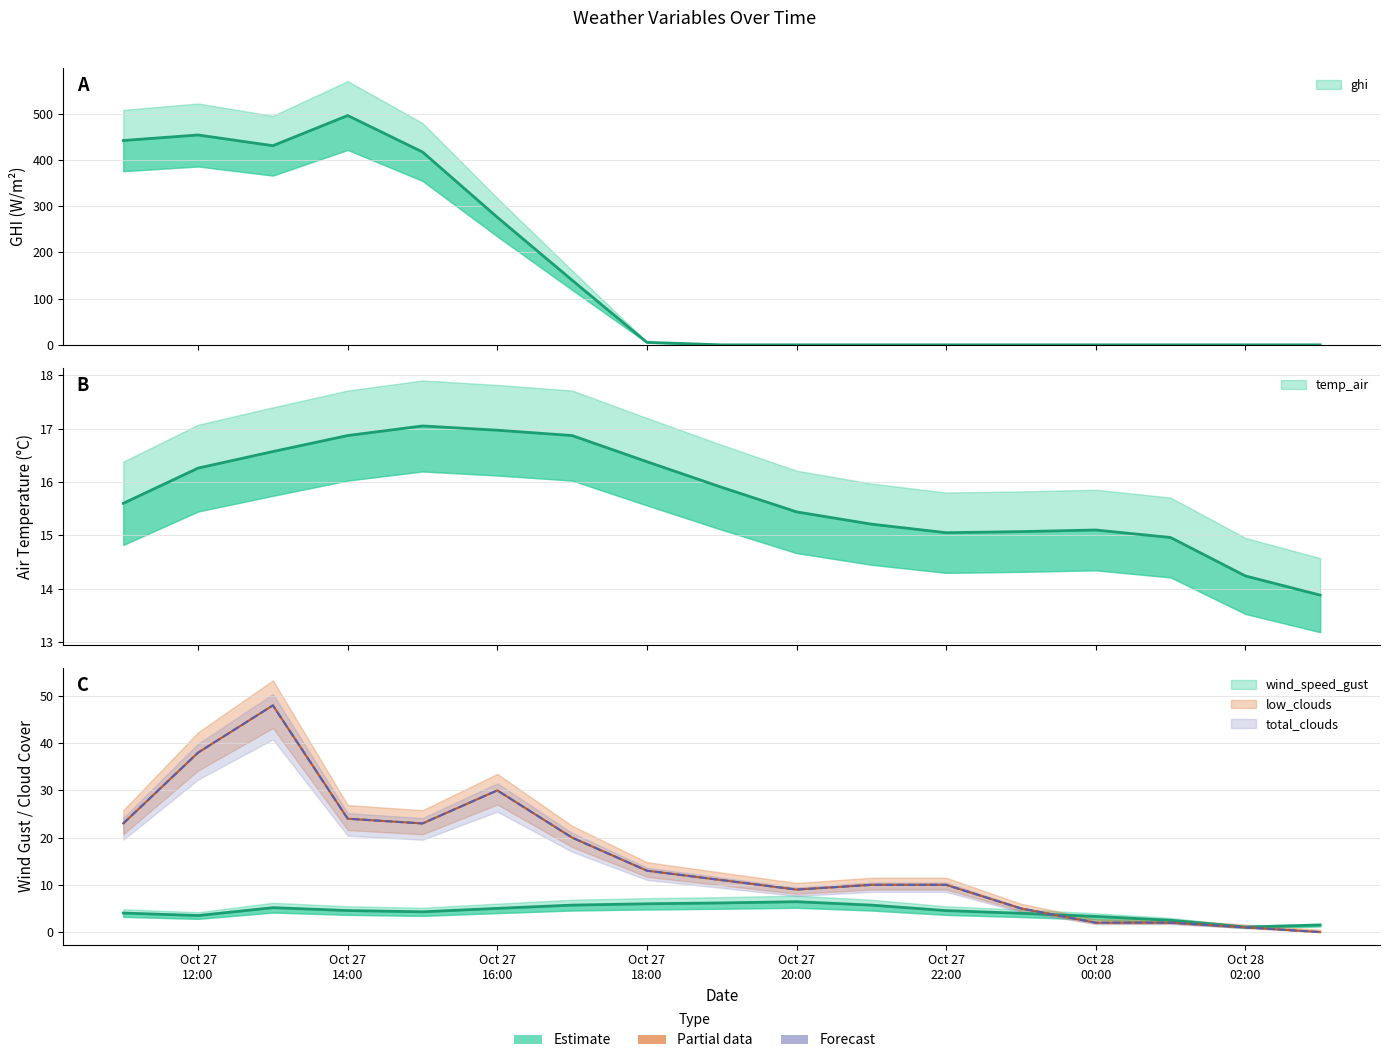

What is the sum of the wind_speed_gust values at 2021-10-27 20:00 and 2021-10-28 03:00?

7.9